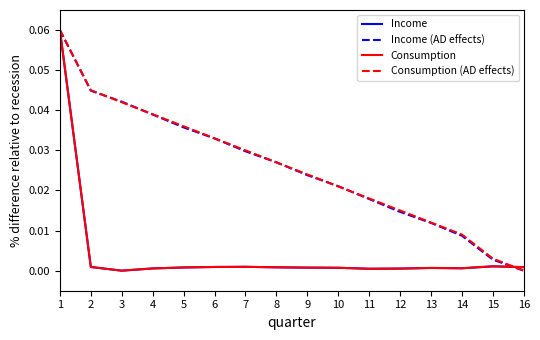

The value of Consumption at 11 is 0.0. True or false?

True